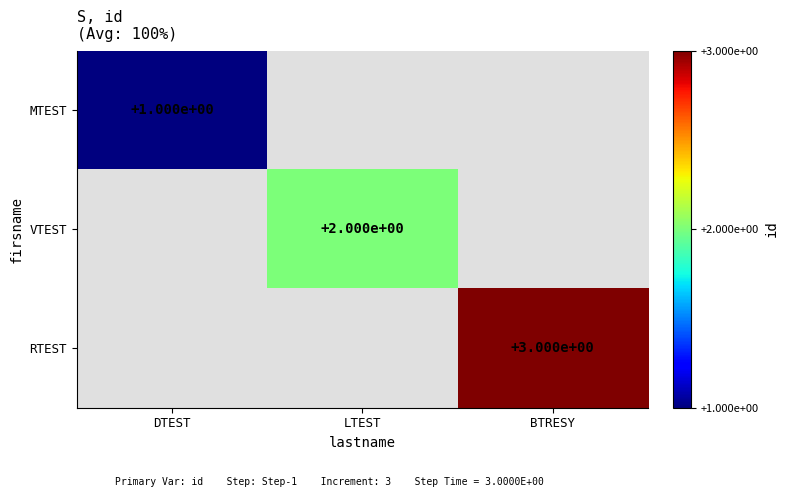

The RTEST series shows 5 at BTRESY. True or false?

False